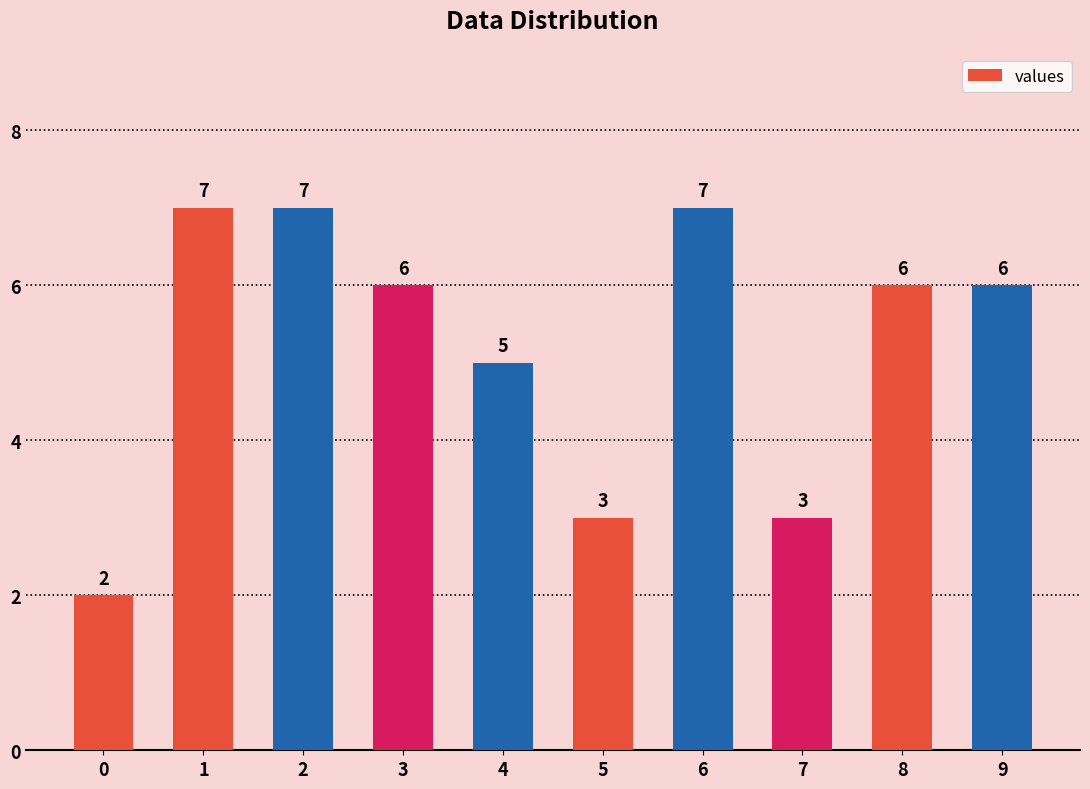

Reading left to right, extract all data points from this chart.

2	7	7	6	5	3	7	3	6	6